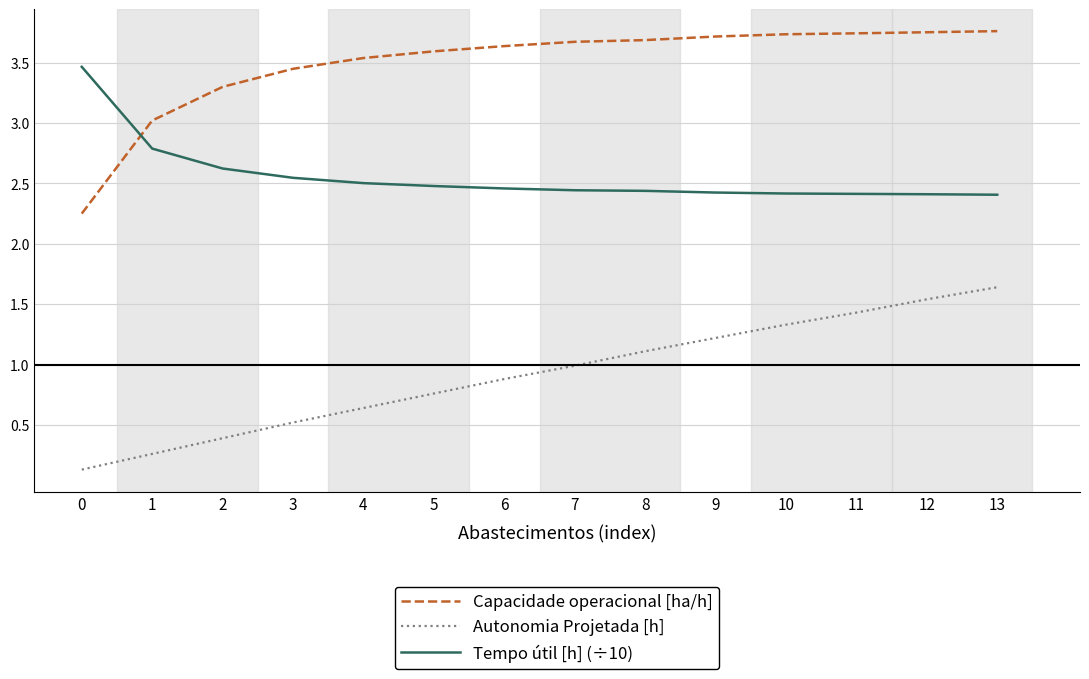

Which series has the widest spread of values?

Capacidade operacional [ha/h]